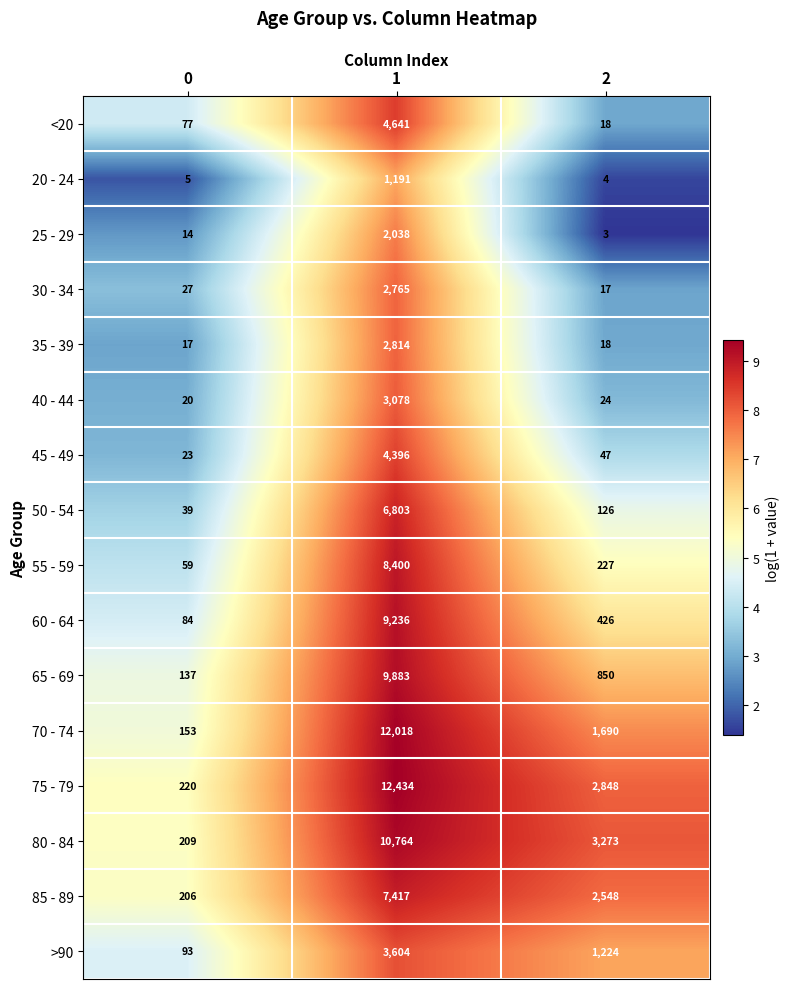

Rank the series by their maximum value, from lowest to highest.

20 - 24, 25 - 29, 30 - 34, 35 - 39, 40 - 44, >90, 45 - 49, <20, 50 - 54, 85 - 89, 55 - 59, 60 - 64, 65 - 69, 80 - 84, 70 - 74, 75 - 79